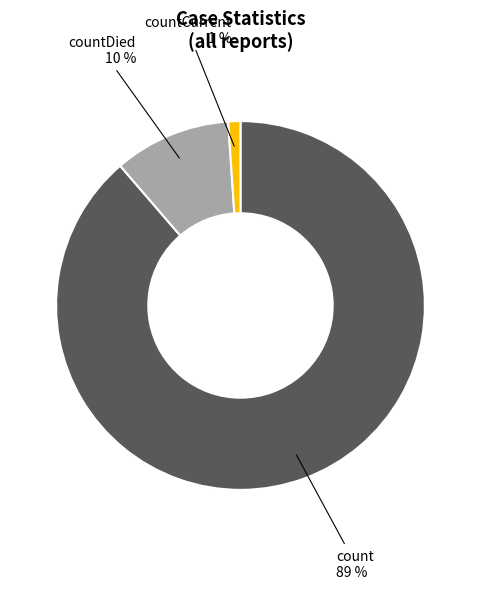

What percentage is the countDied slice, to the nearest percent?

10%